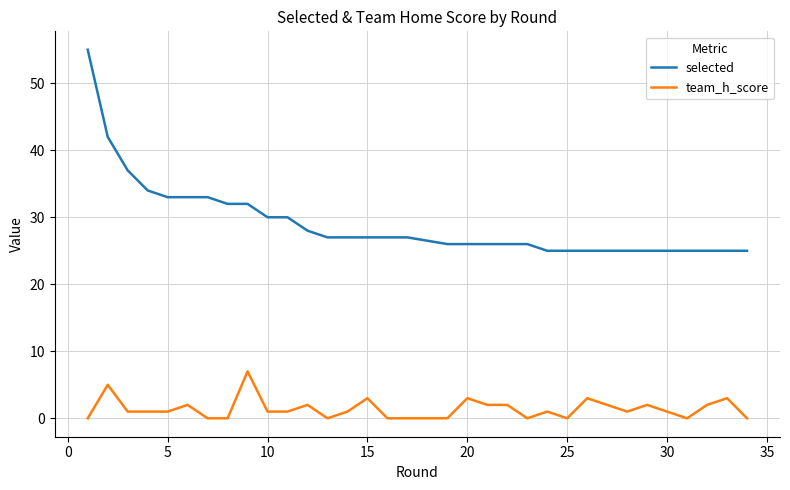

Which series has the largest total across all categories?

selected